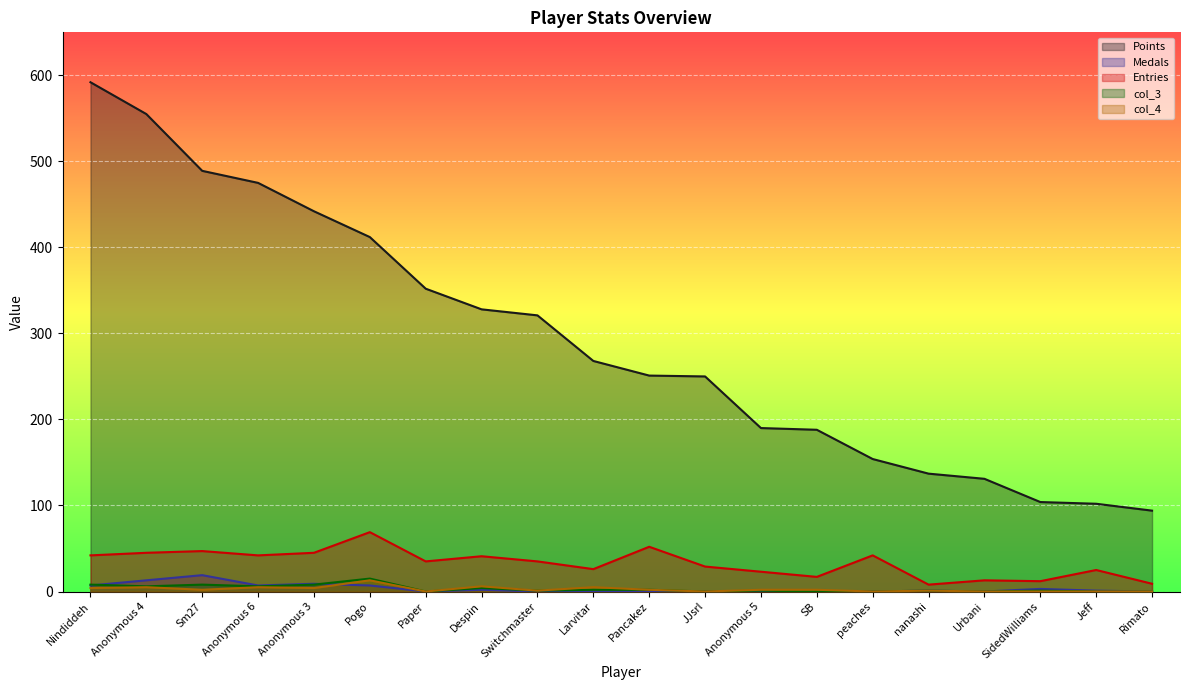

How many positive values does the col_3 series have?

13